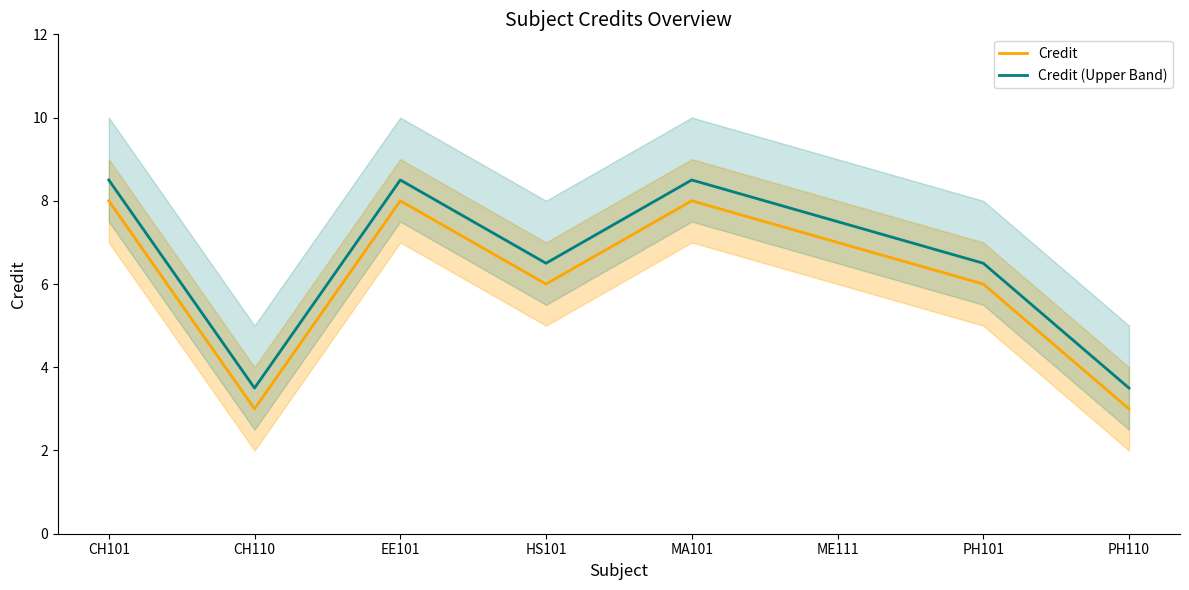

List the series in order of their peak value, highest first.

Credit (Upper Band), Credit